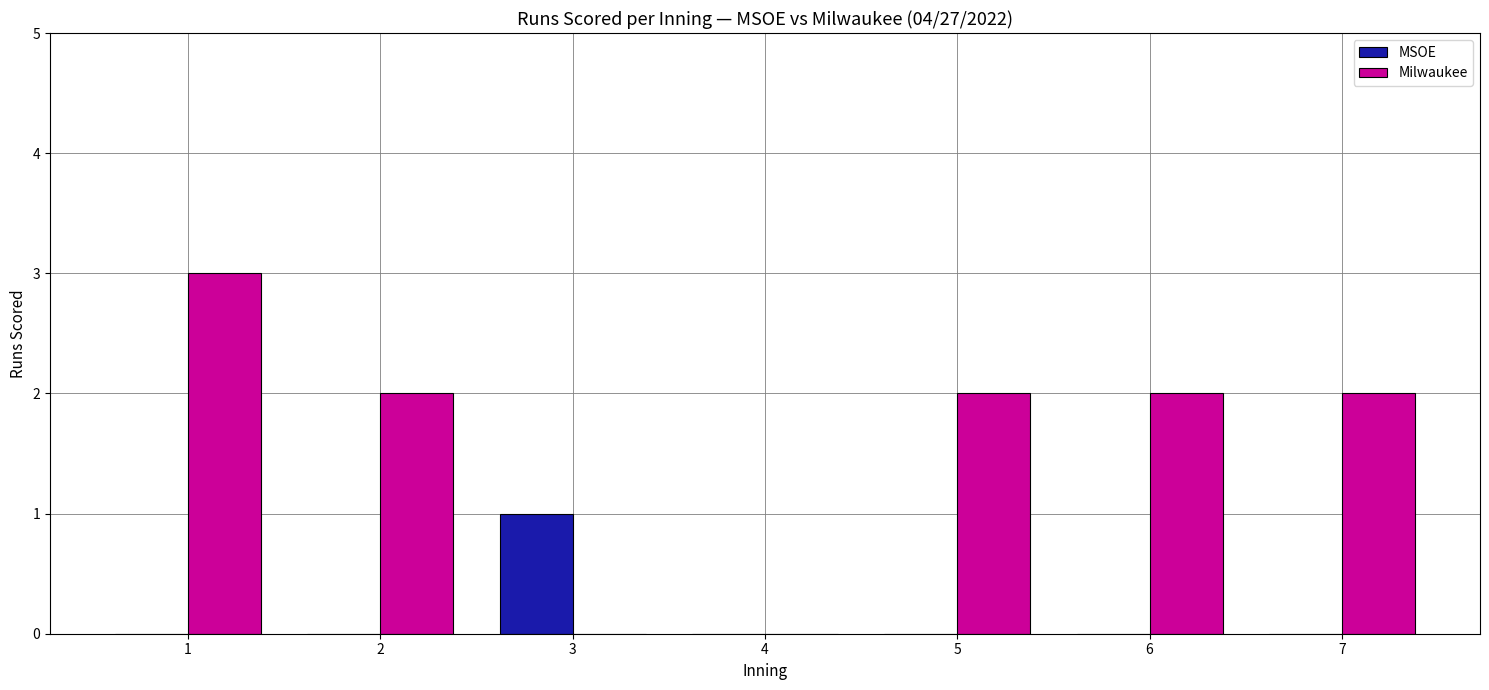

Which series has the largest total across all categories?

Milwaukee